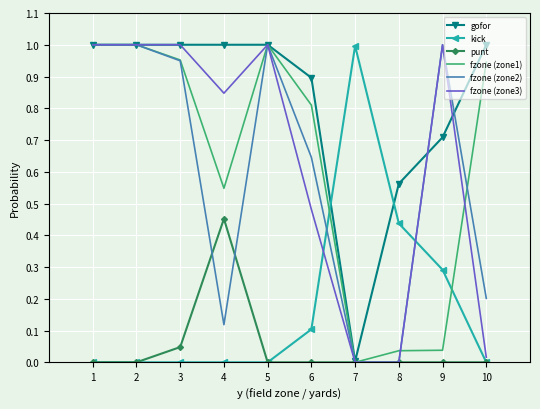

Which category has the highest value in the punt series?

4